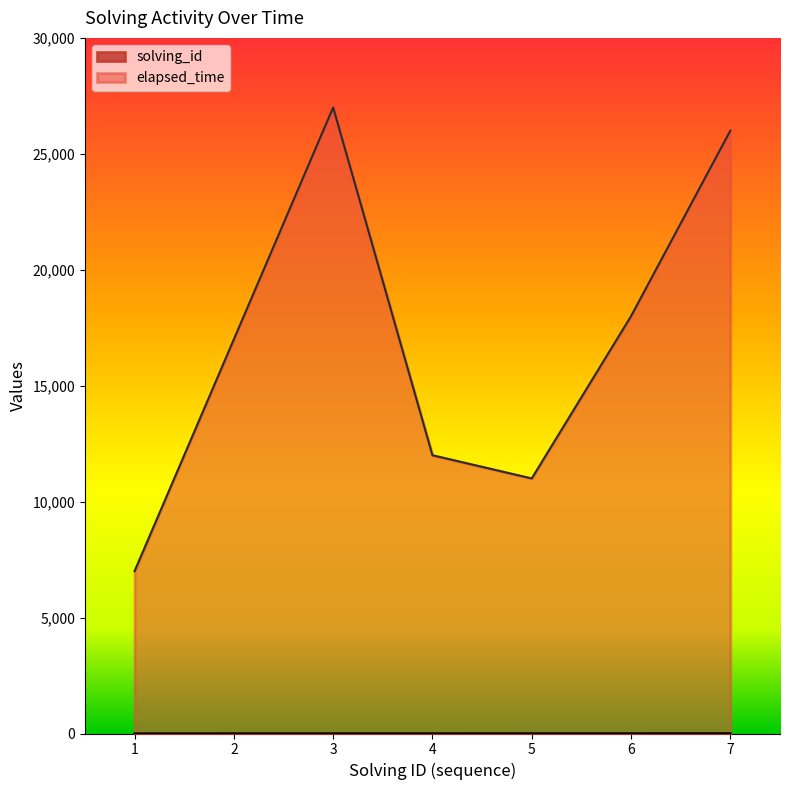

How many values in the solving_id series are below 4?

3